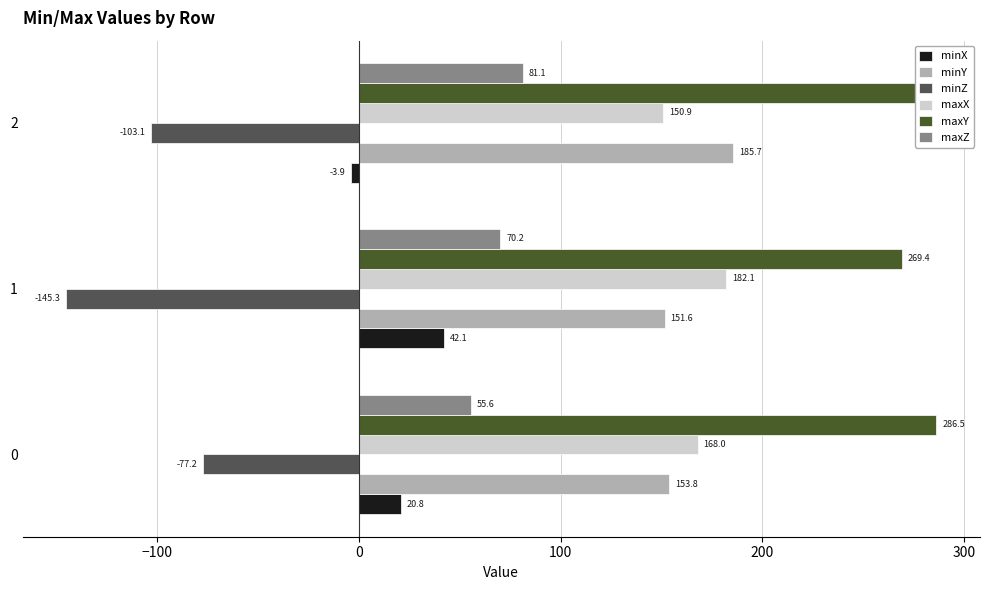

How many distinct data groups are displayed?

6